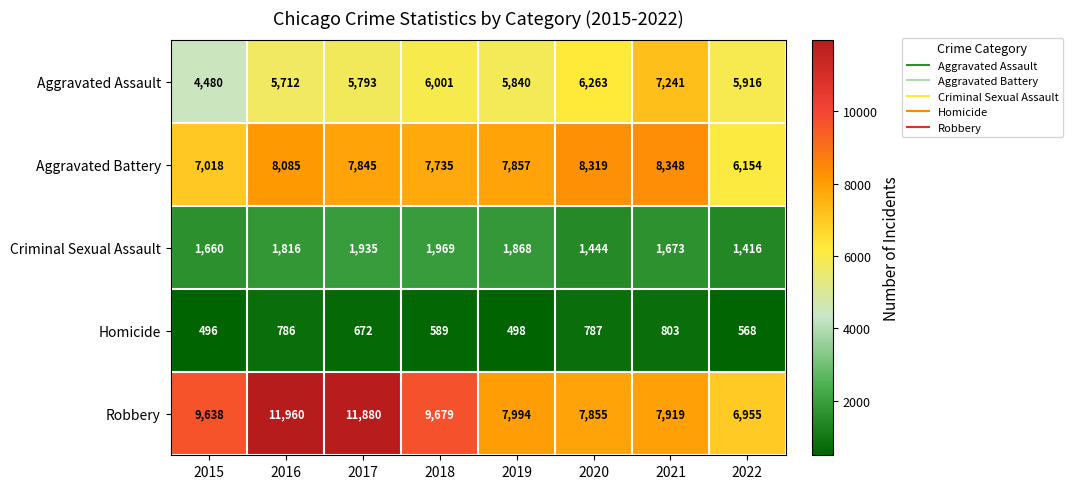

What value does the Homicide series have at 2021, to the nearest 10?

800